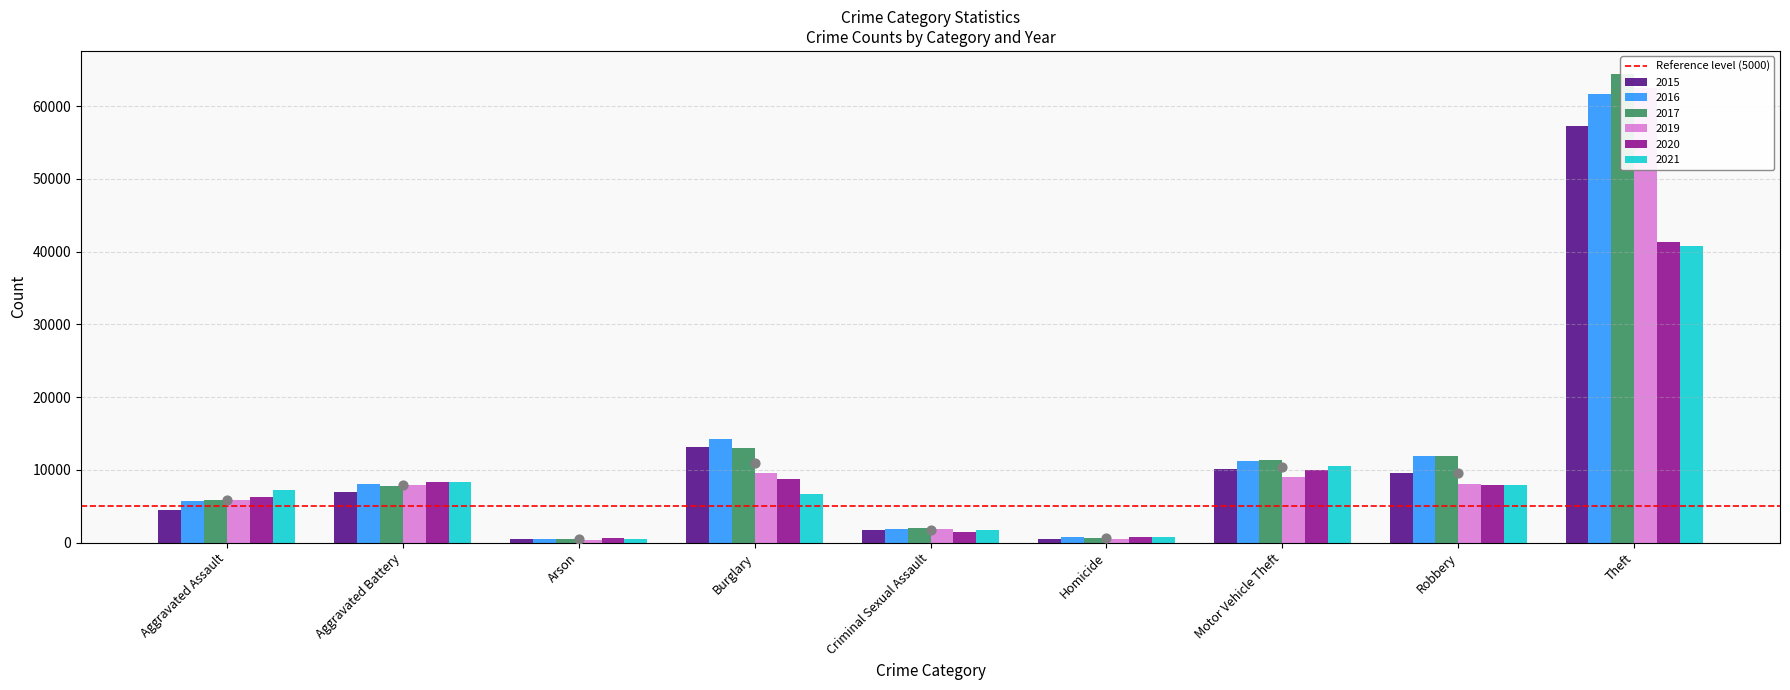

Which series has the widest spread of Y values?

2017